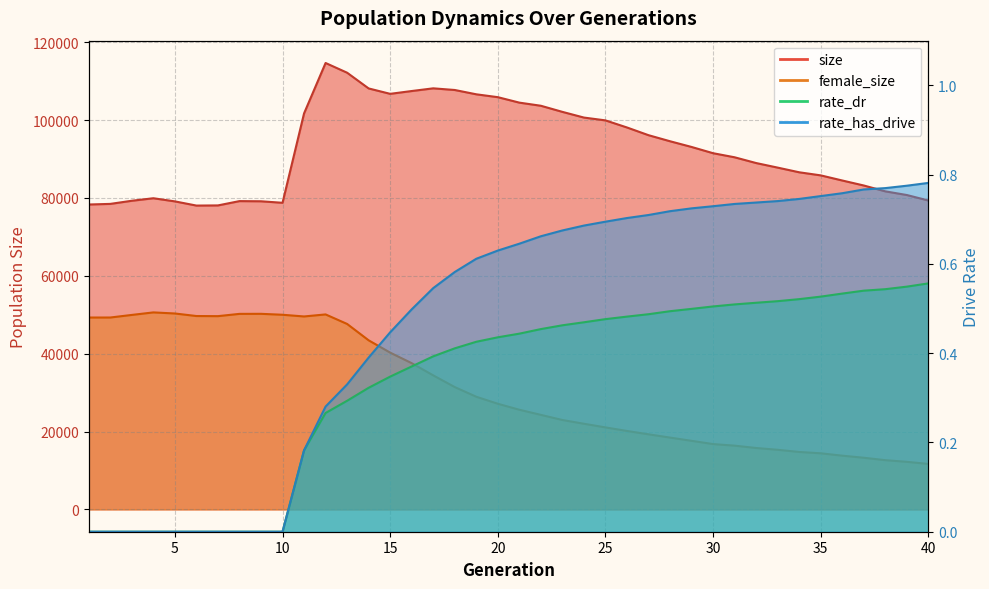

True or false: rate_has_drive and rate_dr cross at least once.

False